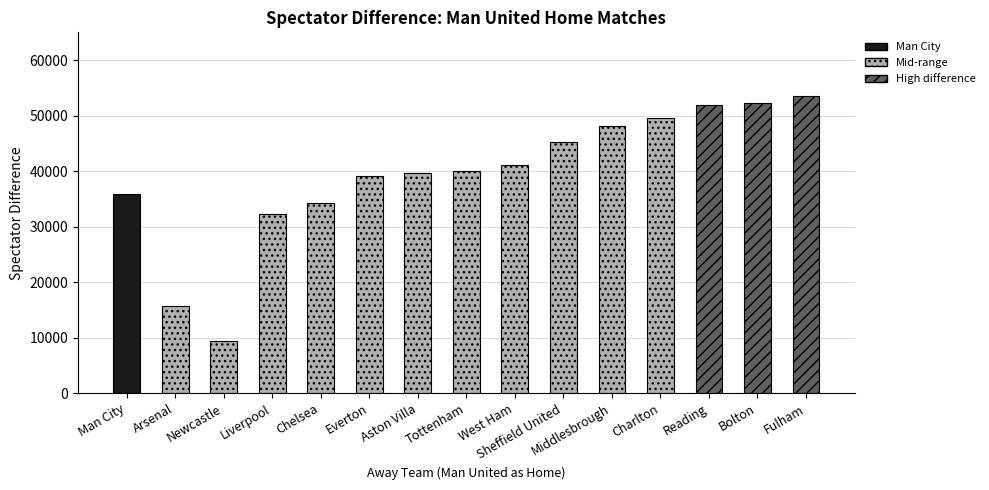

What is the difference between the maximum and minimum values?

44185